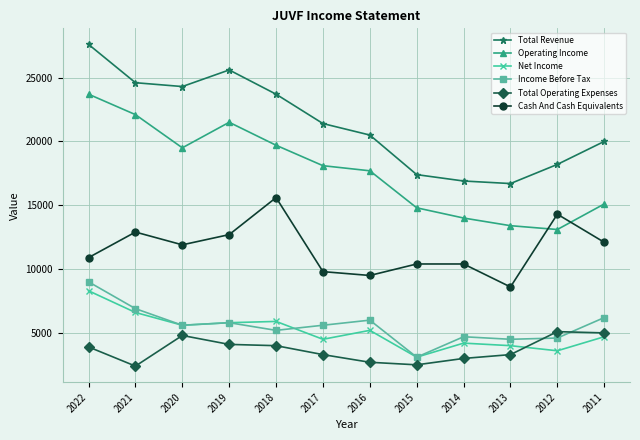

Which category has the highest value in the Operating Income series?

2022